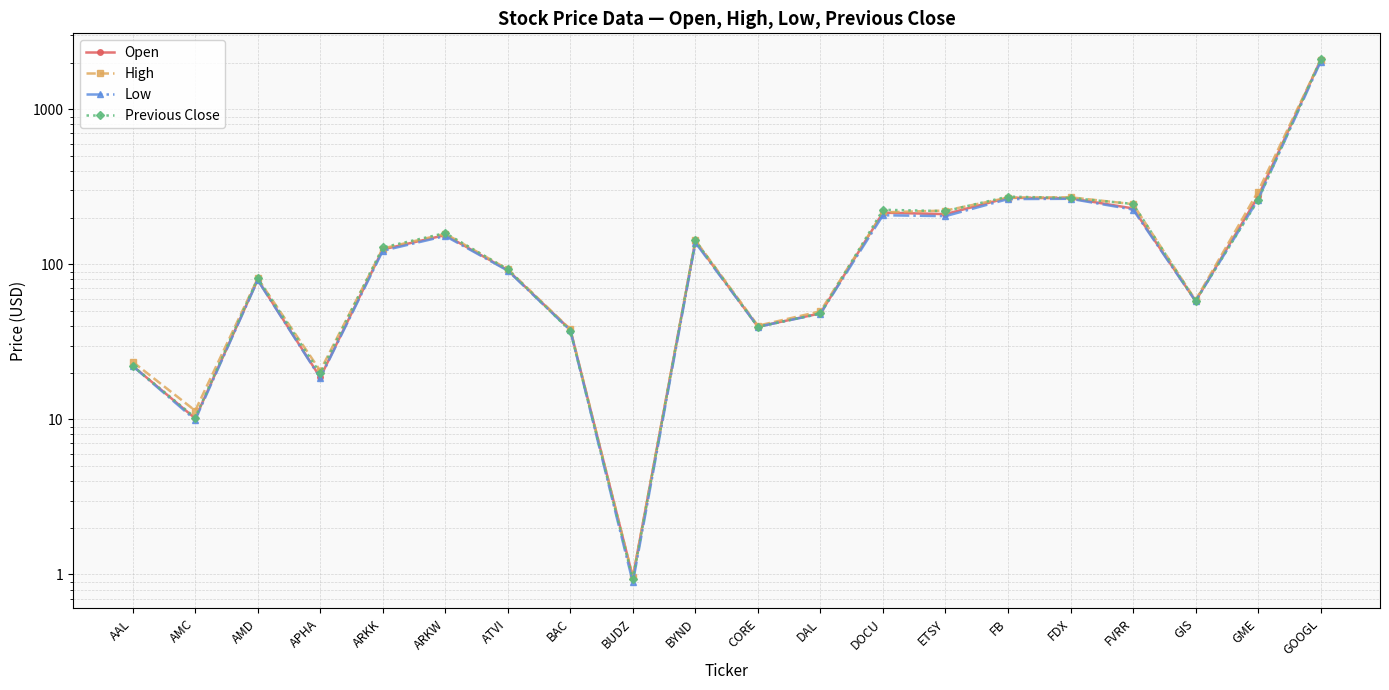

True or false: High and Low cross at least once.

False